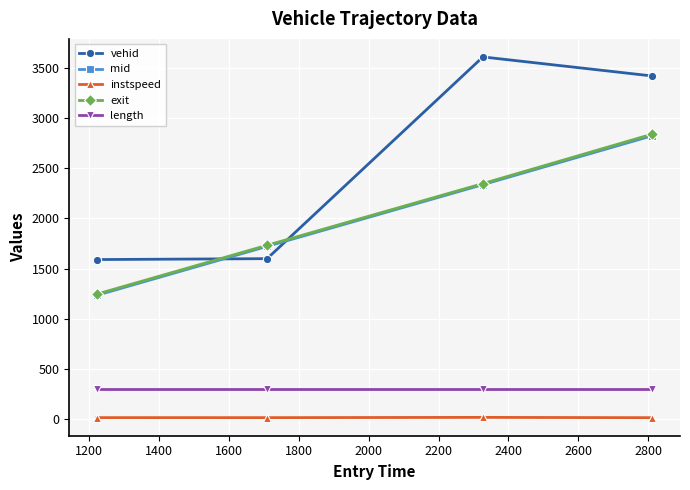

True or false: mid has more than 1 interior local peaks.

False